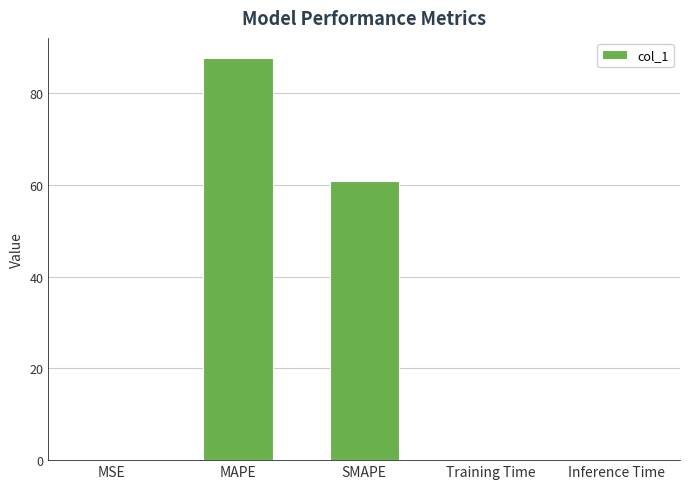

What is the sum of all values?

148.8